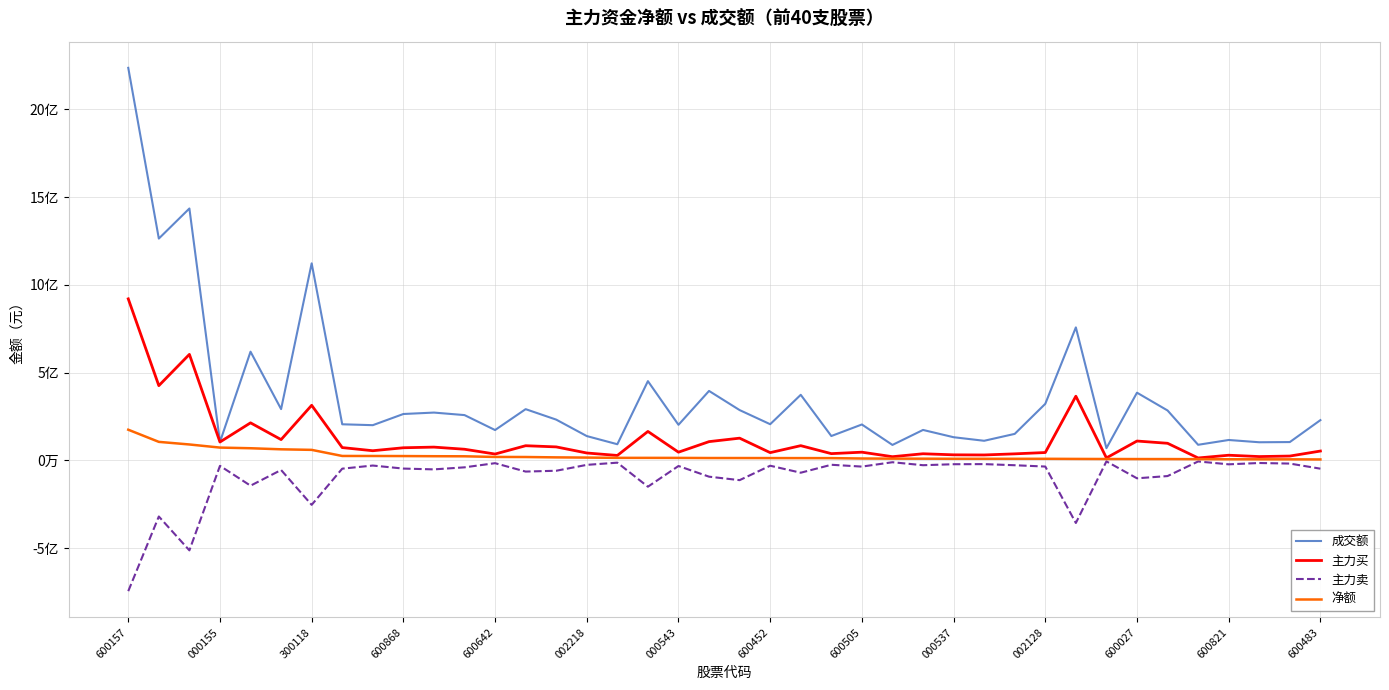

What are all the series names shown in the legend?

成交额, 主力买, 主力卖, 净额